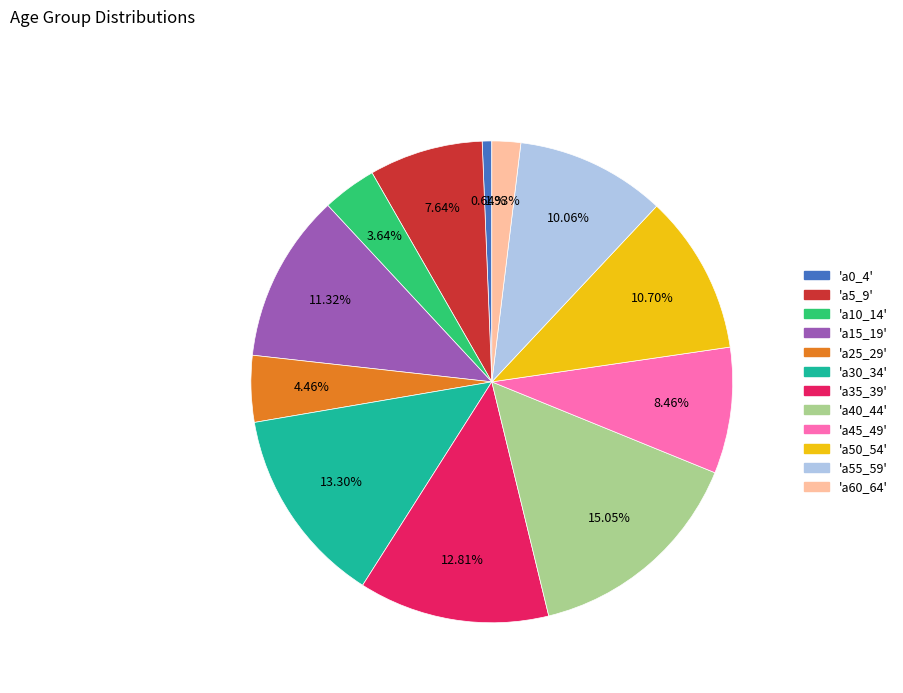

How many segments does this pie chart have?

12